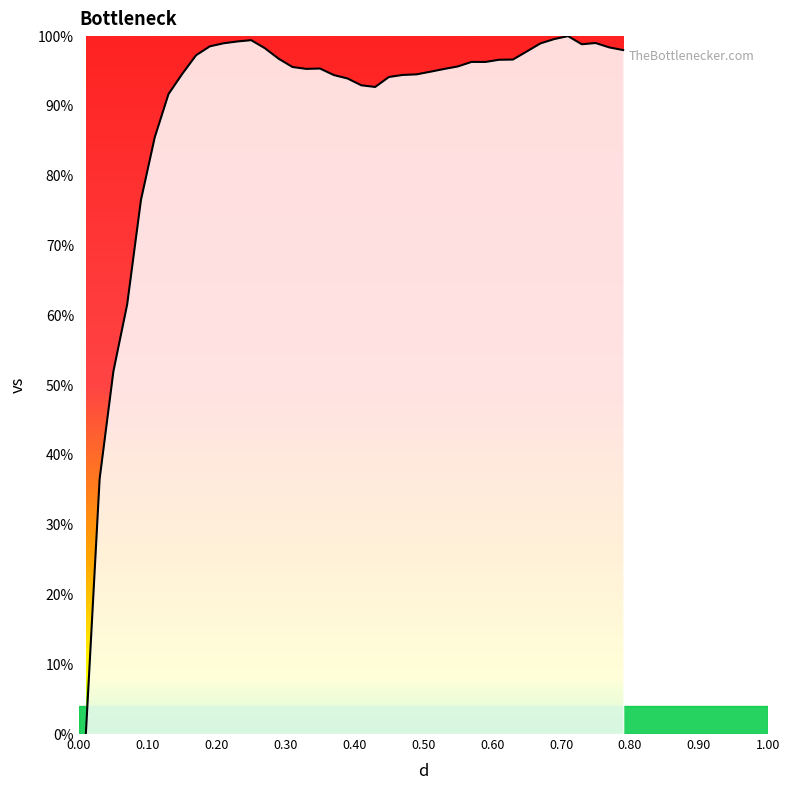

What is the maximum value shown in the chart?

100.0